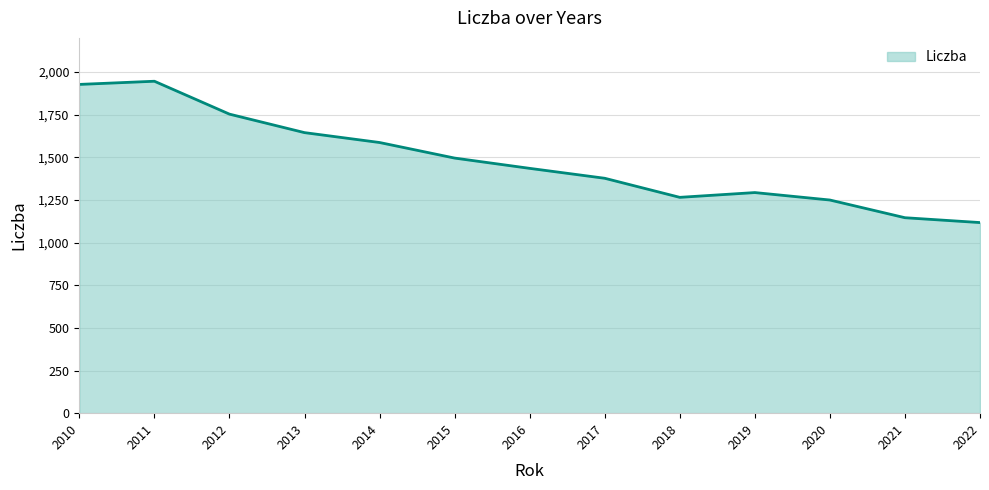

What is the minimum value shown in the chart?

1117.4